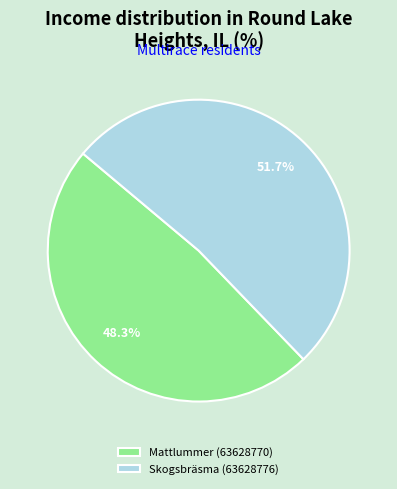

Rank the categories by value from lowest to highest.

Mattlummer (63628770), Skogsbräsma (63628776)